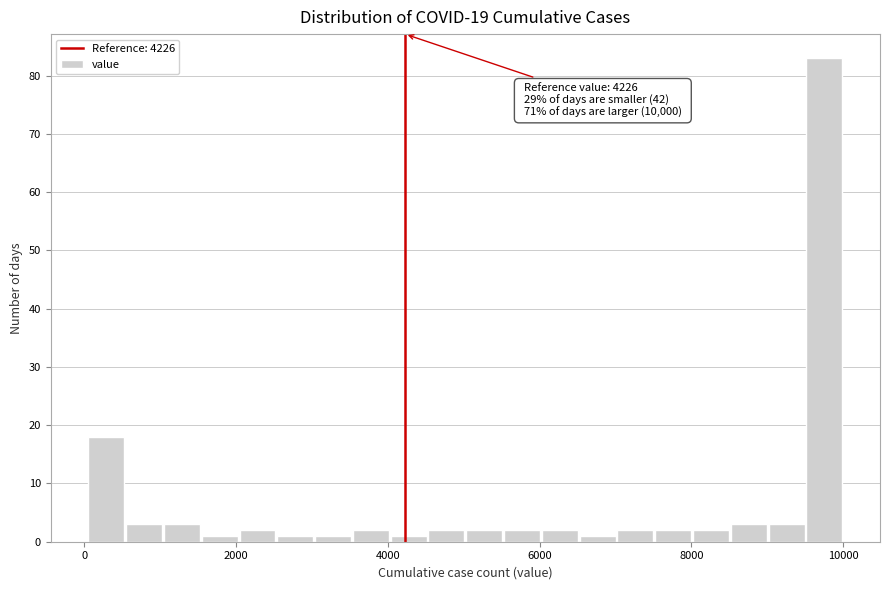

Read against the x-axis, roughly where is the centre of the tallest bar?

9800